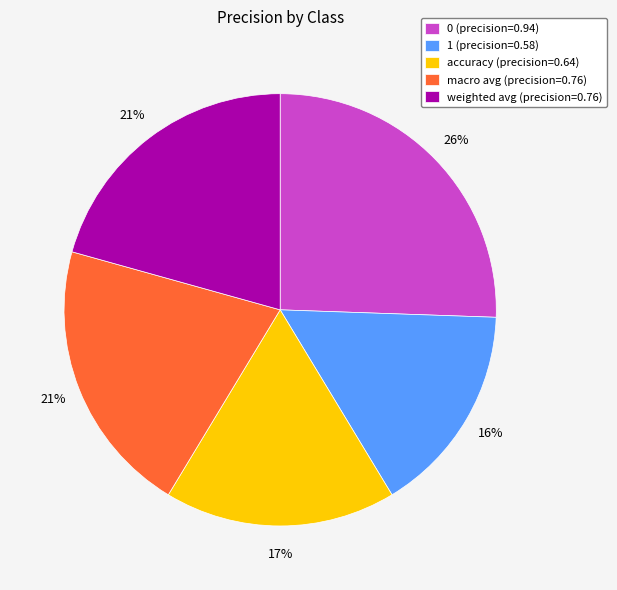

Do 0 and 1 together represent more than half of the pie?

No